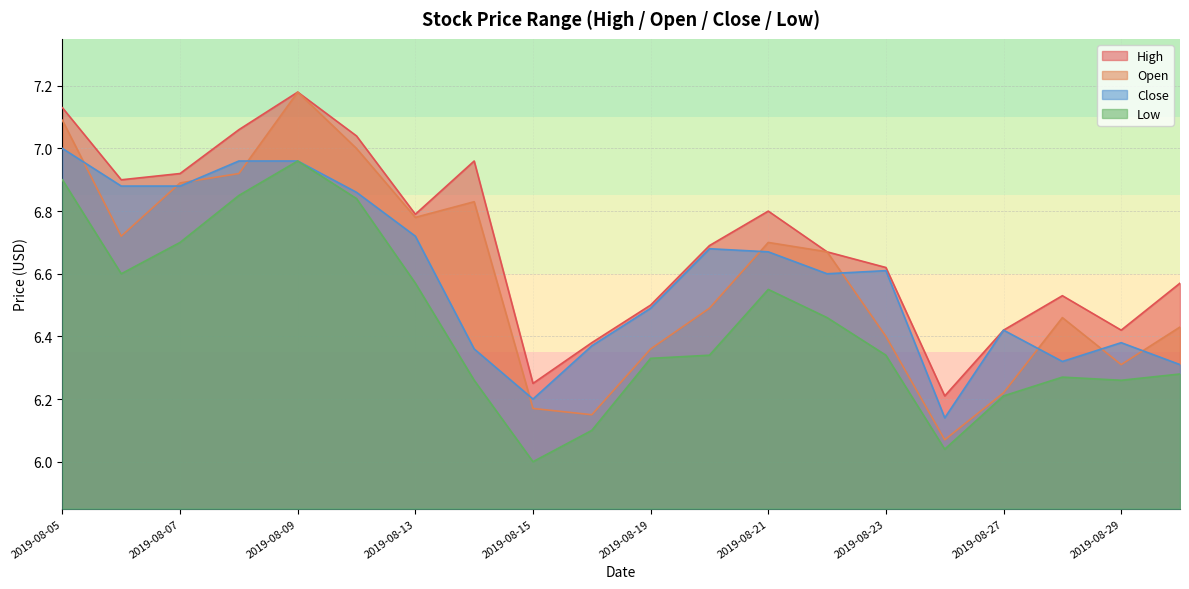

Which series has the largest range (max minus min)?

Open